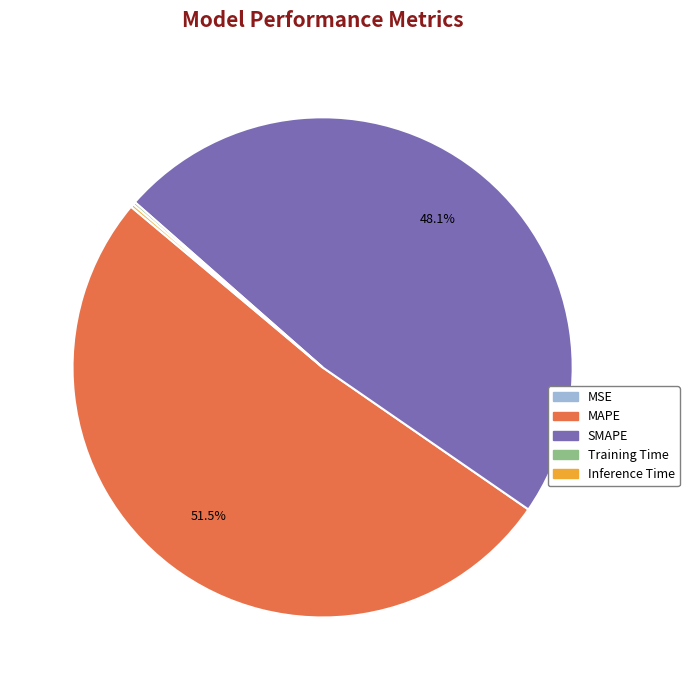

To the nearest percent, what is the average slice percentage?

20%